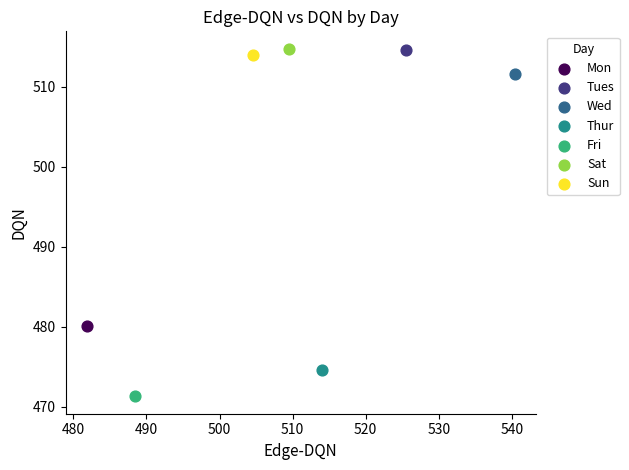

Which series reaches the minimum Y coordinate?

Fri